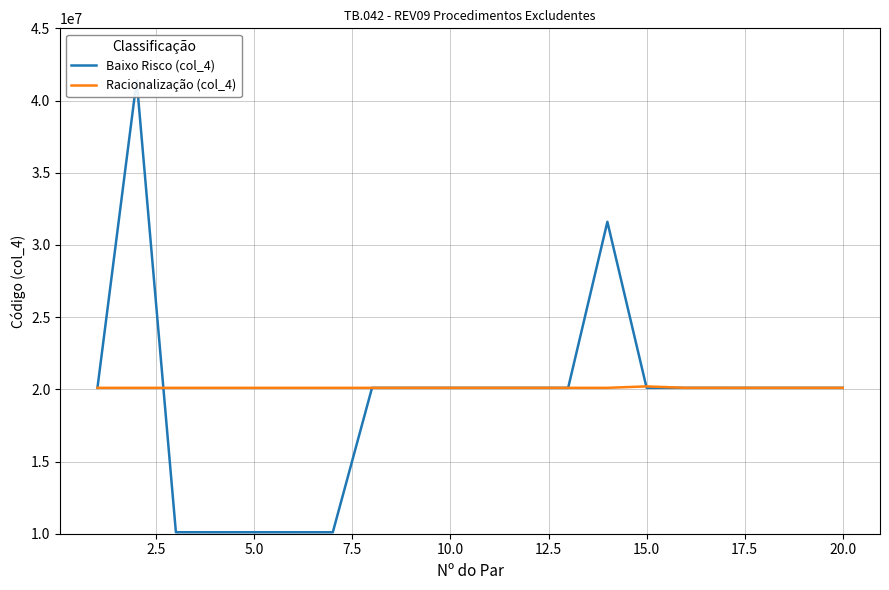

Is the value of Baixo Risco (col_4) at 11 greater than the value of Racionalização (col_4) at 2.5?

No